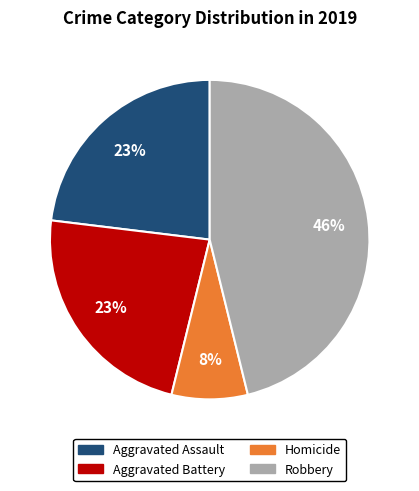

Is there any slice that represents more than half of the pie?

No